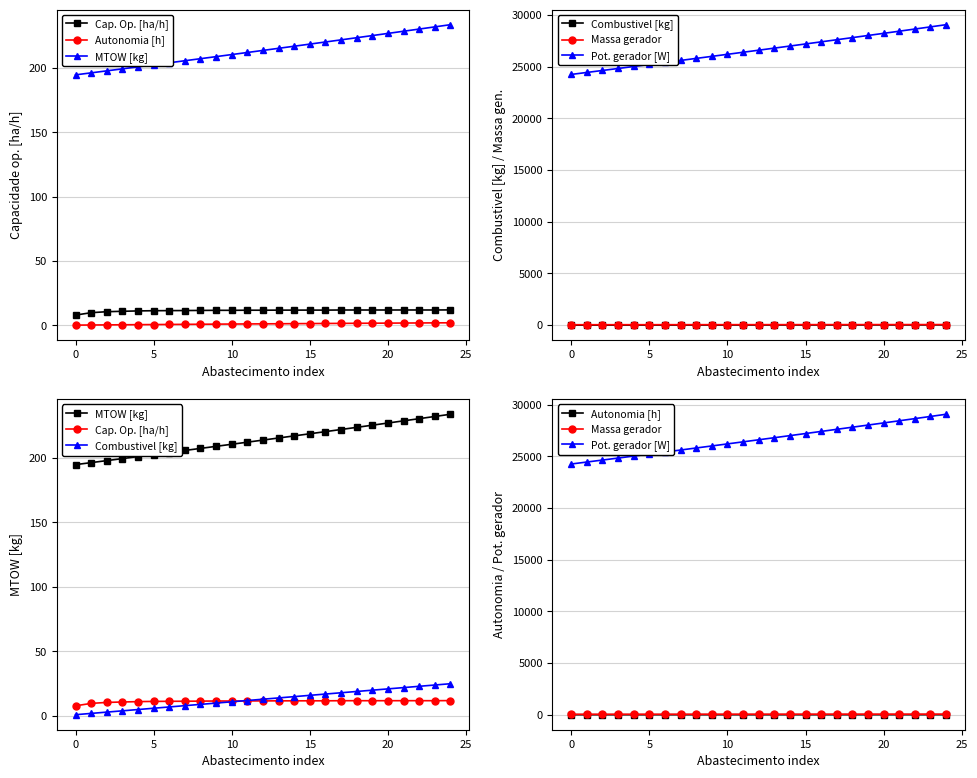

The value of Pot. gerador [W] at 10 is 34419.3. True or false?

False